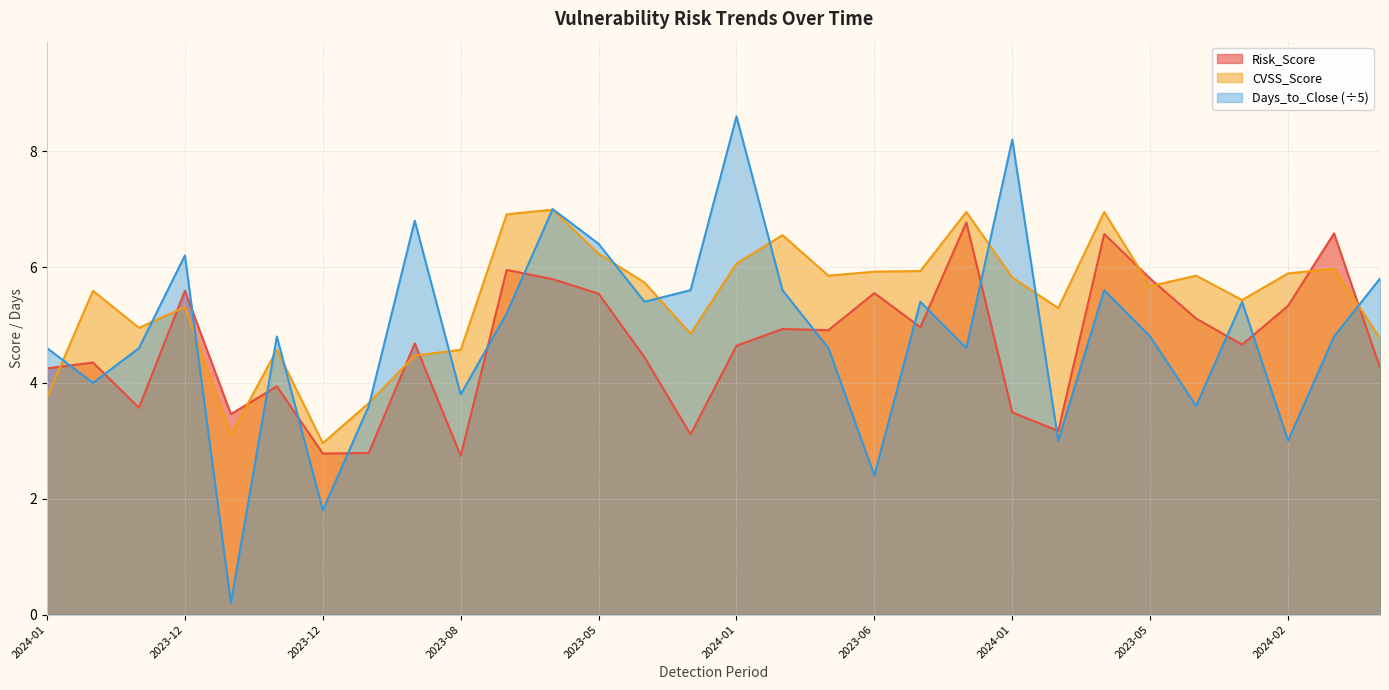

Reading right to left, extract all data points from this chart.

Risk_Score: 4.3	6.6	5.3	4.7	5.1	5.8	6.6	3.2	3.5	6.8	5.0	5.5	4.9	4.9	4.6	3.1	4.4	5.5	5.8	6.0	2.7	4.7	2.8	2.8	3.9	3.5	5.6	3.6	4.3	4.2
CVSS_Score: 4.8	6.0	5.9	5.4	5.8	5.7	7.0	5.3	5.8	7.0	5.9	5.9	5.8	6.5	6.1	4.8	5.7	6.2	7.0	6.9	4.6	4.5	3.6	3.0	4.6	3.1	5.3	5.0	5.6	3.8
Days_to_Close: 5.8	4.8	3.0	5.4	3.6	4.8	5.6	3.0	8.2	4.6	5.4	2.4	4.6	5.6	8.6	5.6	5.4	6.4	7.0	5.2	3.8	6.8	3.6	1.8	4.8	0.2	6.2	4.6	4.0	4.6